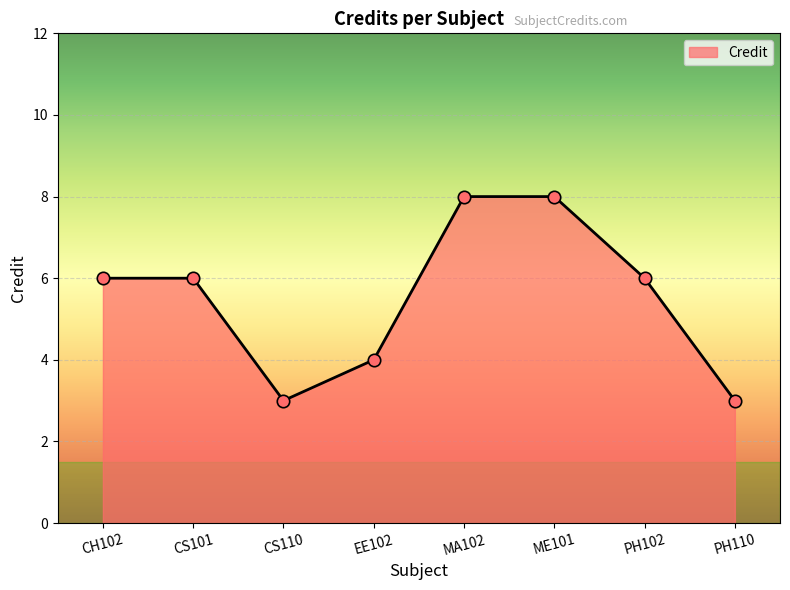

What is the change in value from CH102 to CS110?

-3